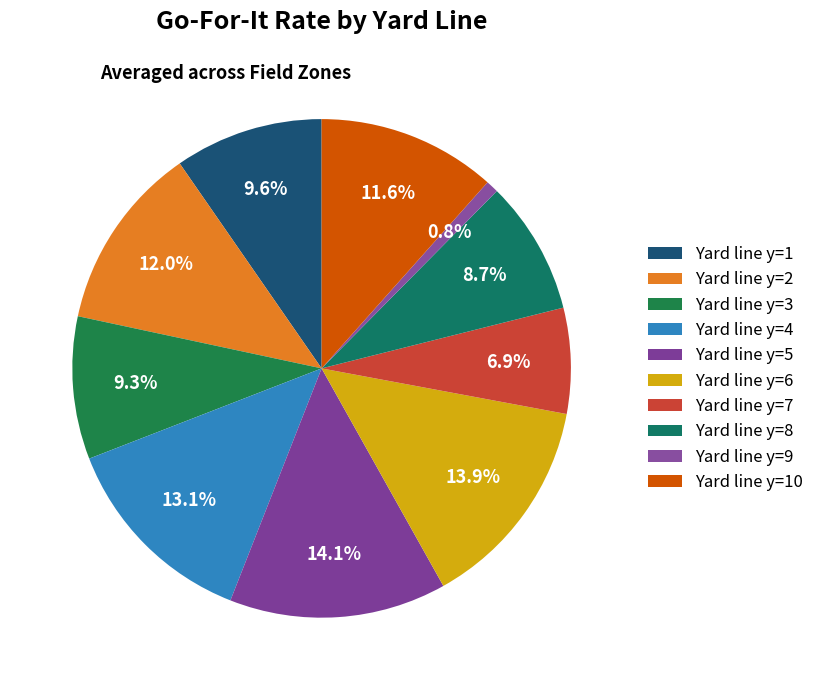

Which category has the smallest portion of the pie?

y=9